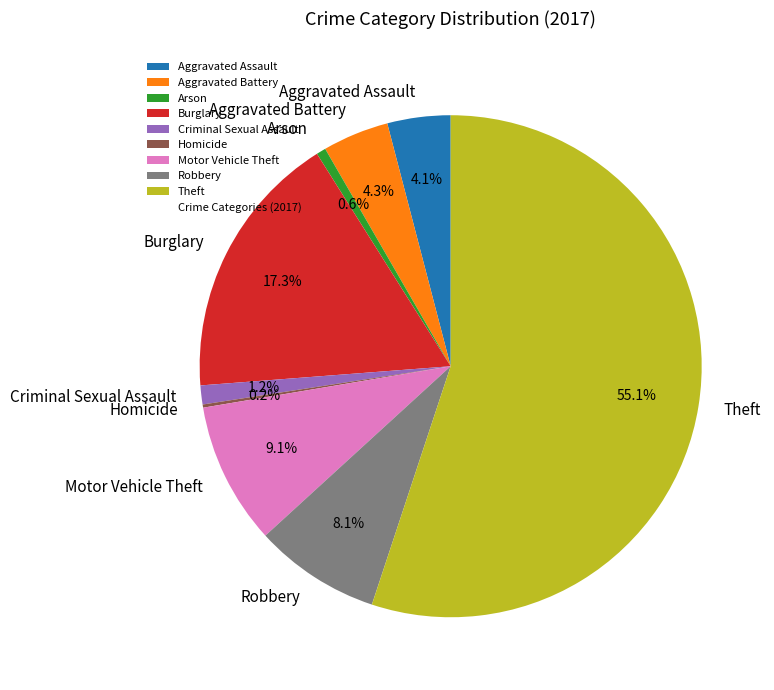

Approximately how many times larger is the value at Aggravated Battery compared to Theft?

0.1